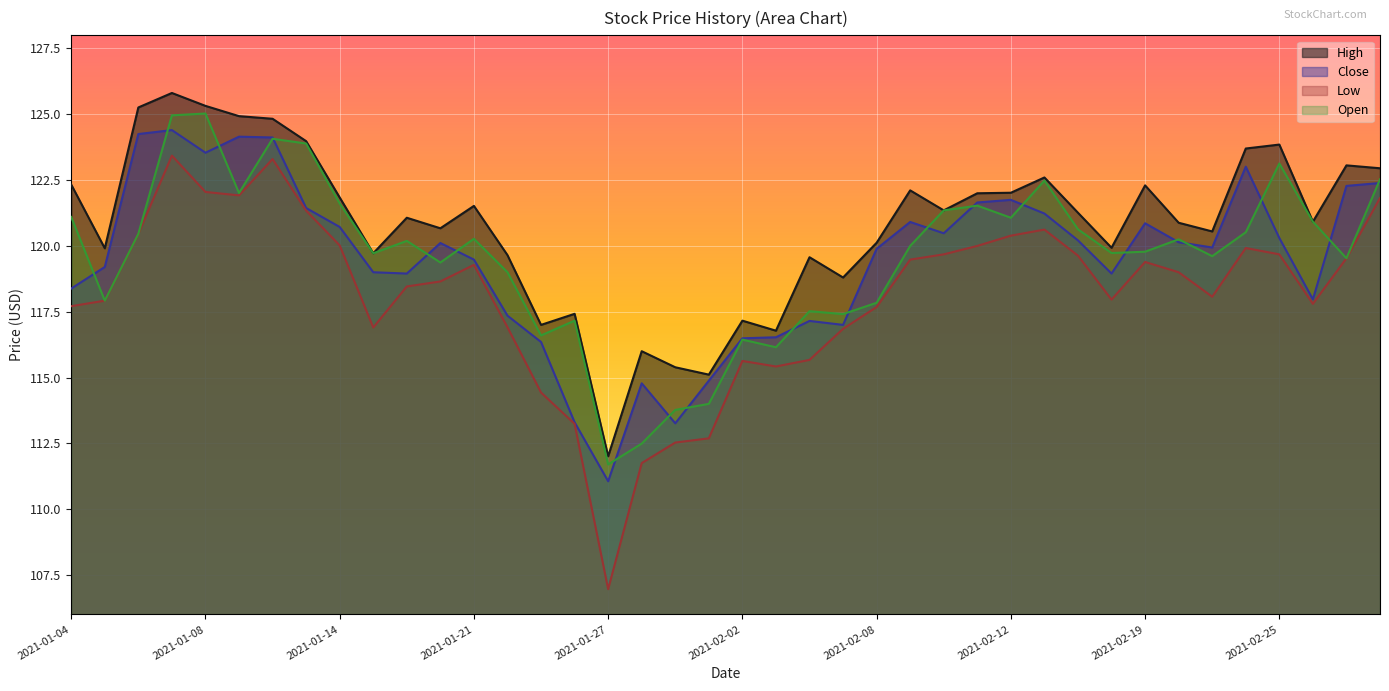

How many values in the Close series exceed 120?

20